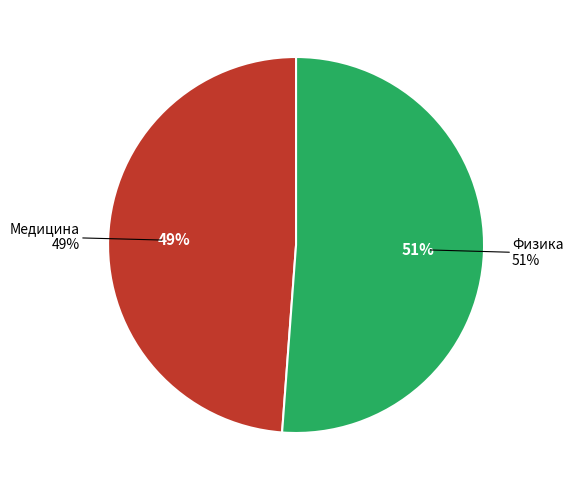

Which has a higher value, Физика or Медицина?

Физика